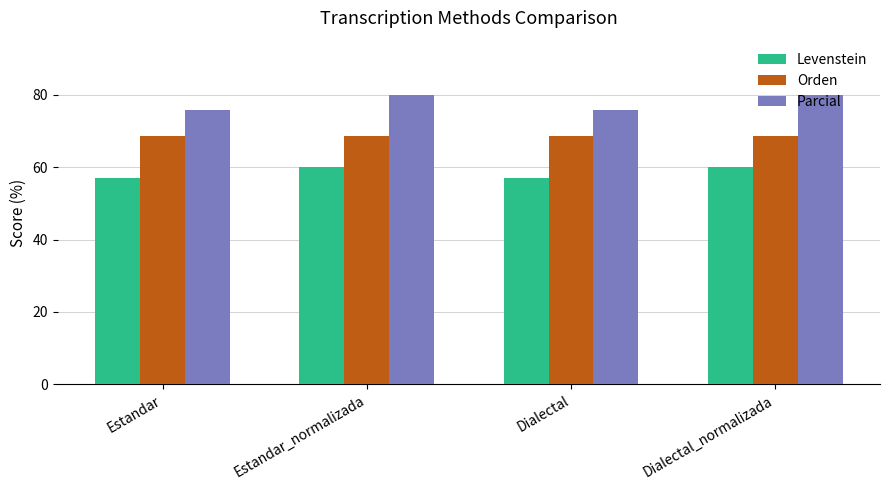

What is the label of the 1st bar from the left?

Estandar